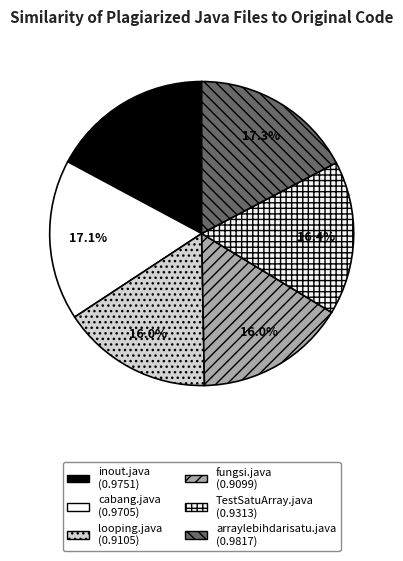

Is it true that inout.java is 17% of the pie?

True